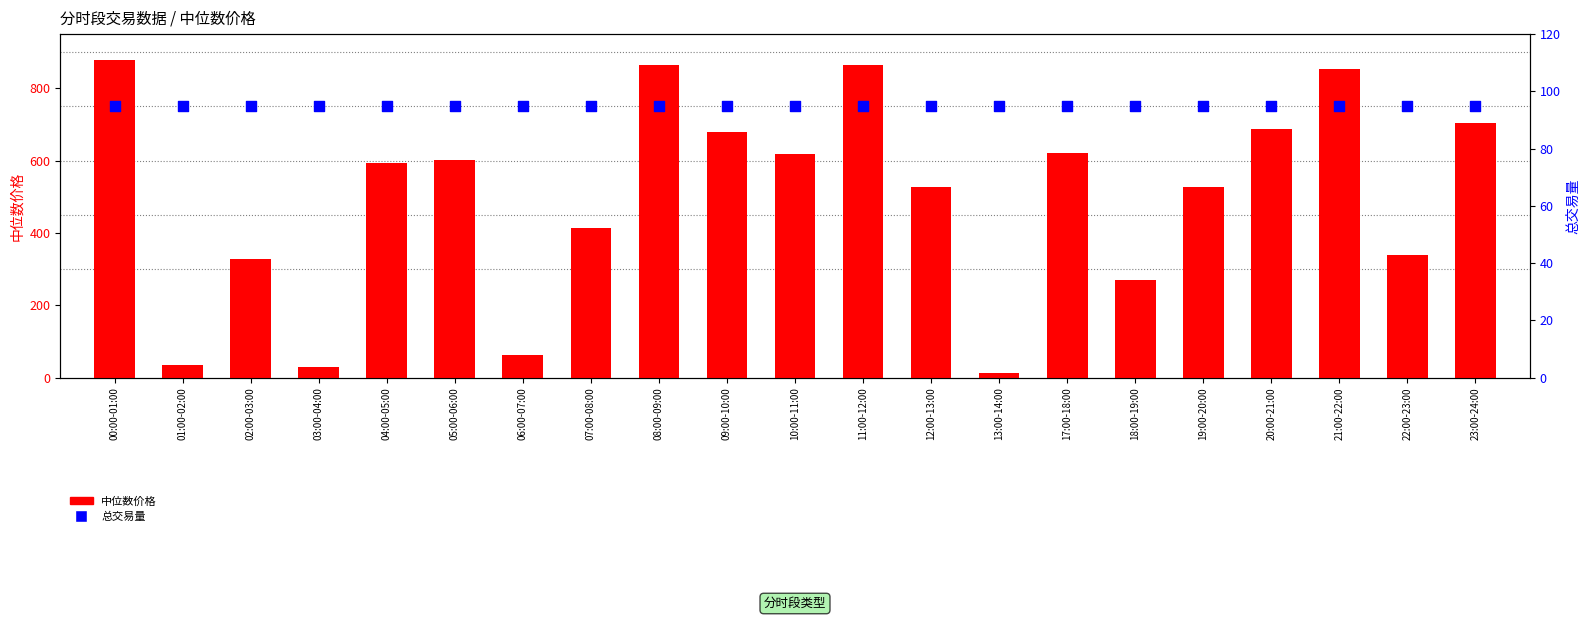

Is the value of 中位数价格 at 11:00-12:00 greater than the value of 总交易量 (relative) at 06:00-07:00?

Yes